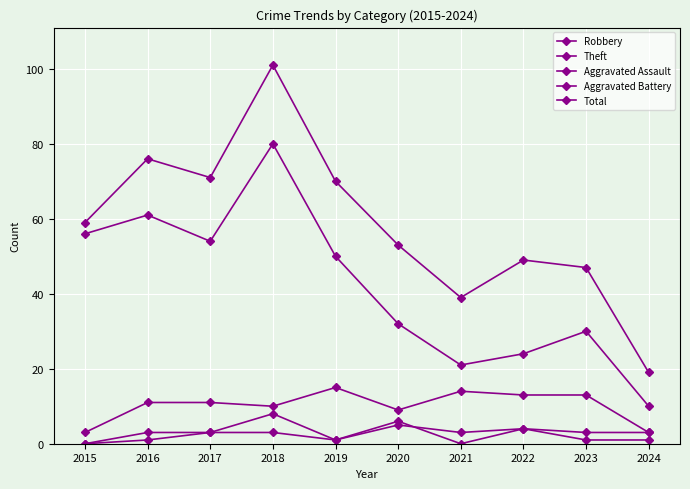

Reading right to left, extract all data points from this chart.

Robbery: 3	13	13	14	9	15	10	11	11	3
Theft: 10	30	24	21	32	50	80	54	61	56
Aggravated Assault: 1	1	4	0	6	1	3	3	3	0
Aggravated Battery: 3	3	4	3	5	1	8	3	1	0
Total: 19	47	49	39	53	70	101	71	76	59